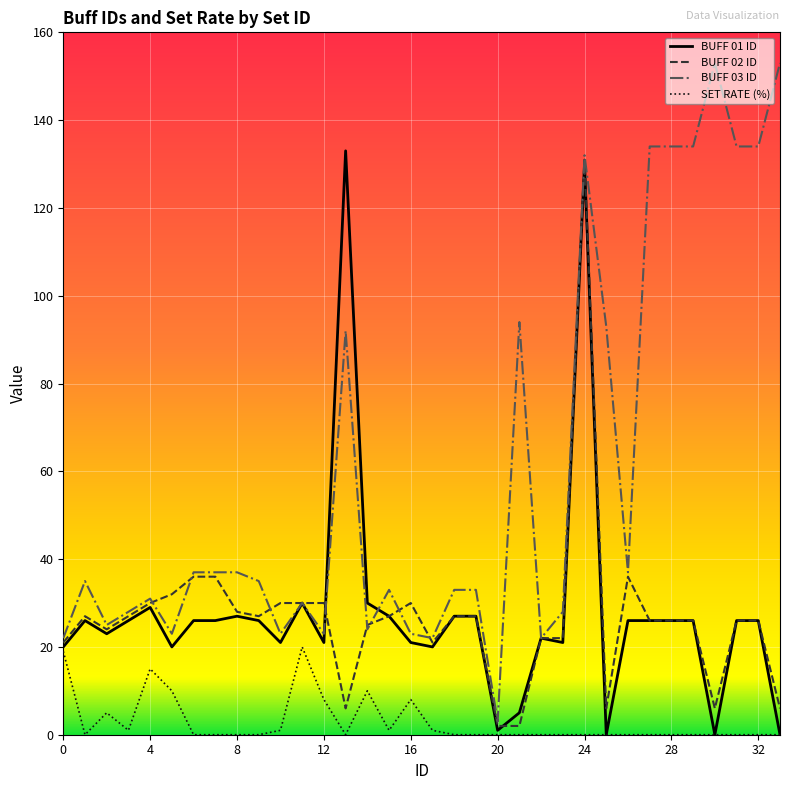

What is the greatest value displayed?

153